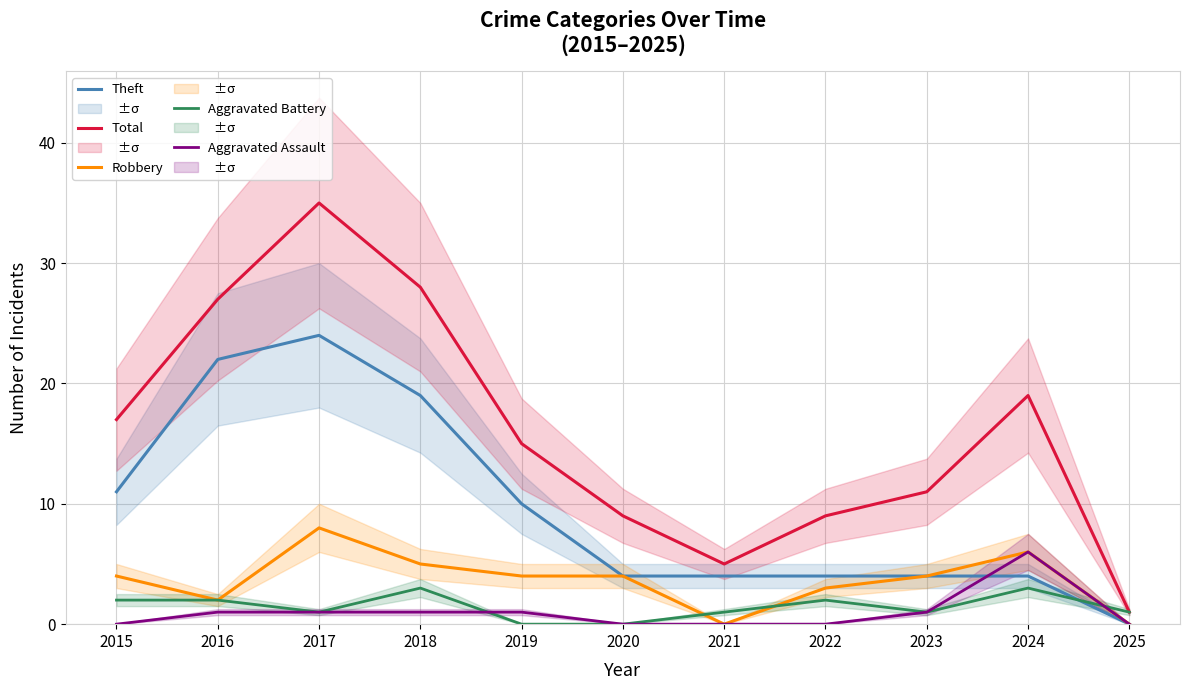

Reading right to left, extract all data points from this chart.

Theft: 2025=0	2024=4	2023=4	2022=4	2021=4	2020=4	2019=10	2018=19	2017=24	2016=22	2015=11
Total: 2025=1	2024=19	2023=11	2022=9	2021=5	2020=9	2019=15	2018=28	2017=35	2016=27	2015=17
Robbery: 2025=0	2024=6	2023=4	2022=3	2021=0	2020=4	2019=4	2018=5	2017=8	2016=2	2015=4
Aggravated Battery: 2025=1	2024=3	2023=1	2022=2	2021=1	2020=0	2019=0	2018=3	2017=1	2016=2	2015=2
Aggravated Assault: 2025=0	2024=6	2023=1	2022=0	2021=0	2020=0	2019=1	2018=1	2017=1	2016=1	2015=0